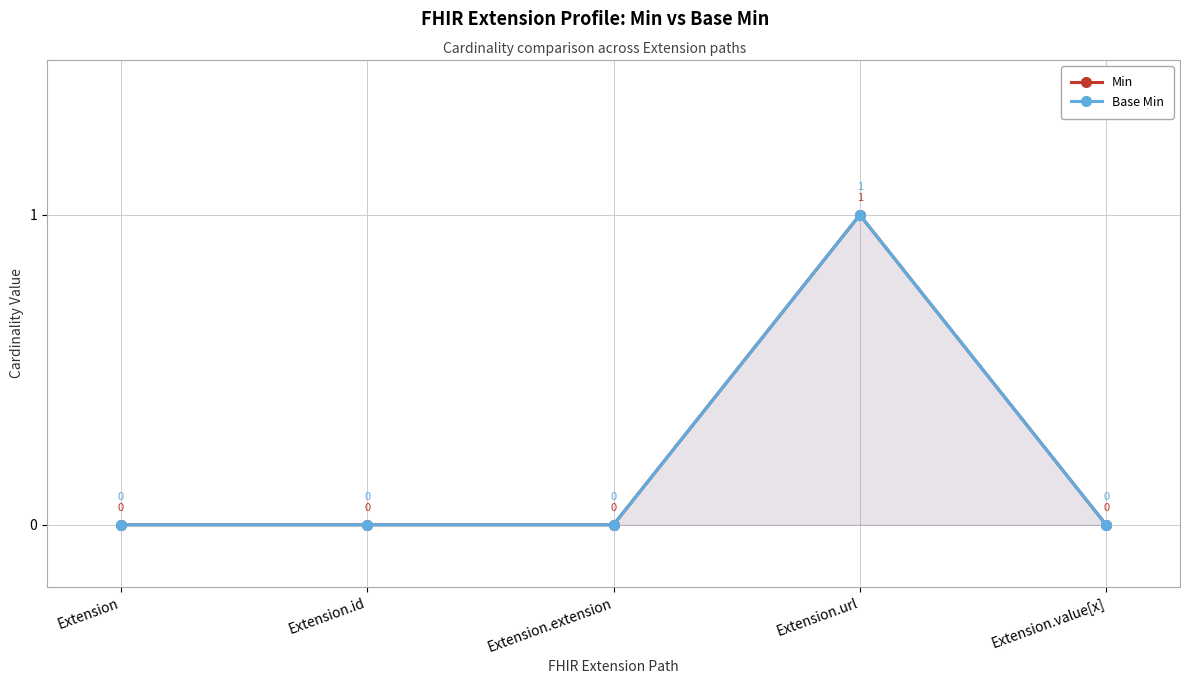

Is it true that Min equals 1 at Extension.extension?

False